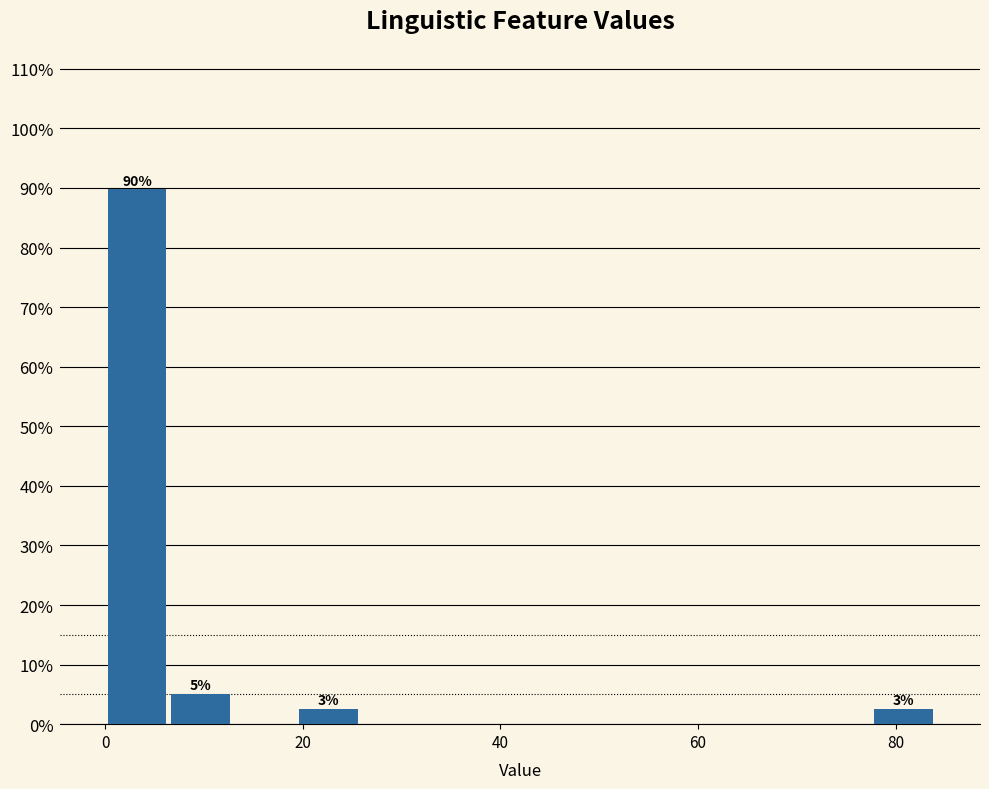

Around what value on the x-axis is the tallest bar? Give the approximate position of its centre, as read against the axis.

4